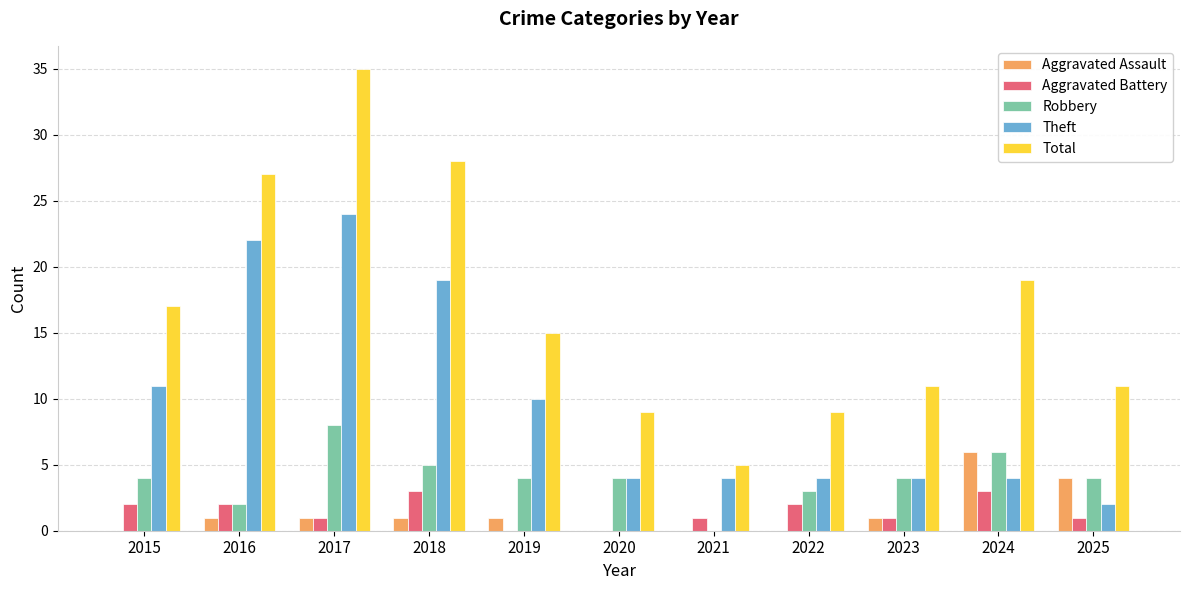

Which category has the highest value across all series?

2017